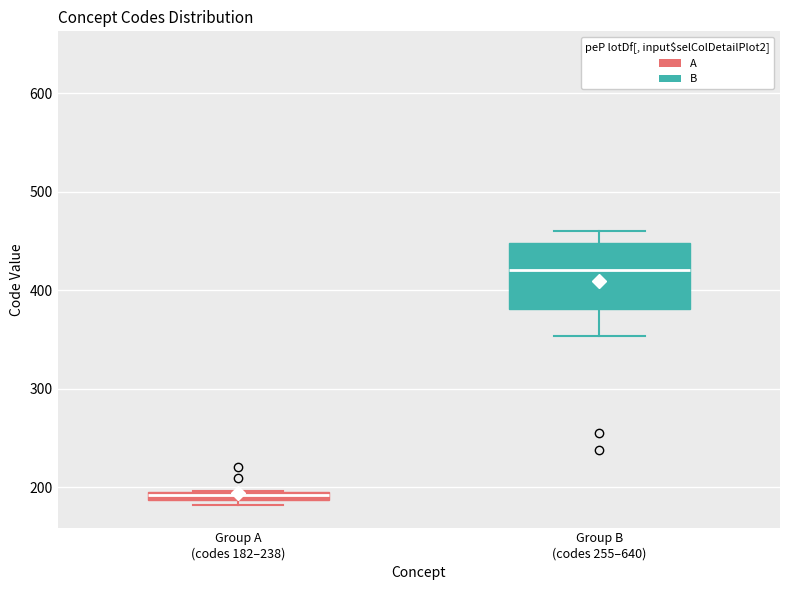

Where does the lower whisker of the box for Group B (codes 255–640) end on the y-axis? The values are not printed on the chart, so give them approximately, as read against the axis.

350